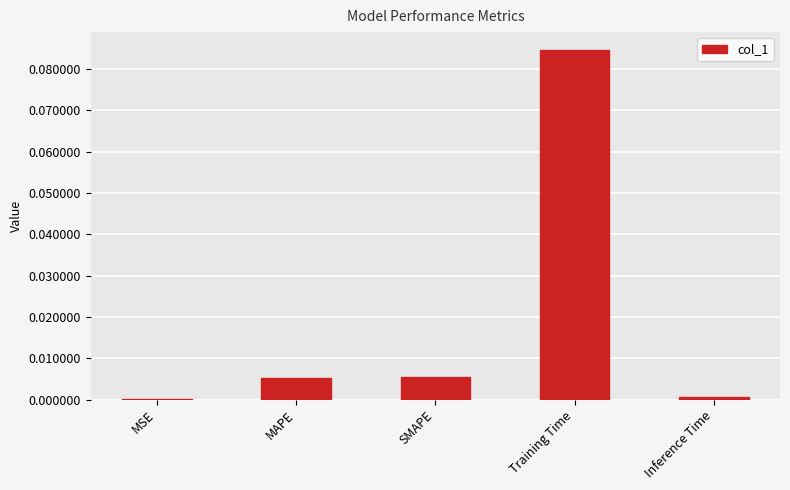

The chart shows a value of 0.0 at MSE. True or false?

True